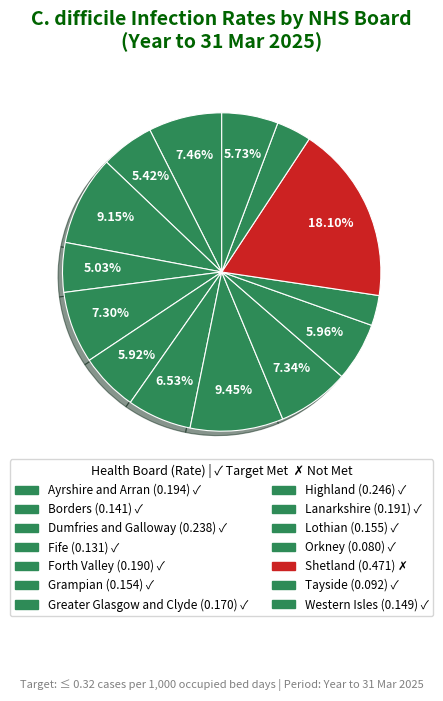

What percentage is NOT represented by Tayside?

96.5%